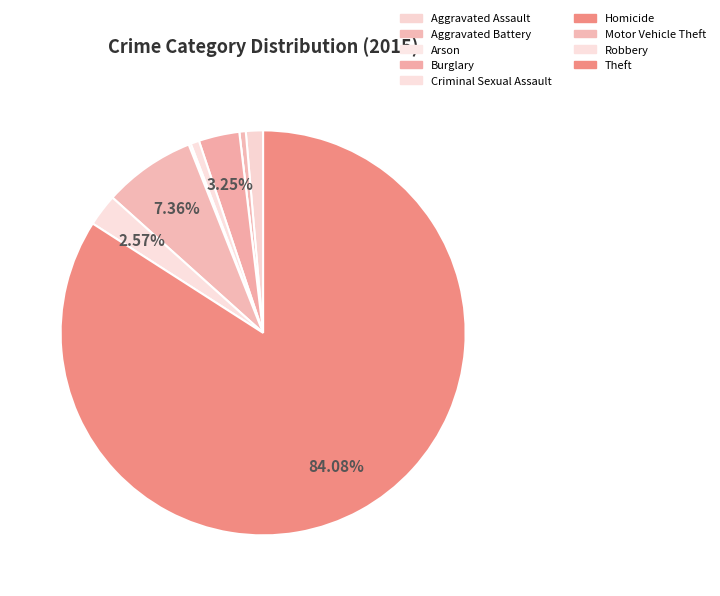

True or false: Homicide accounts for 9% of the total.

False